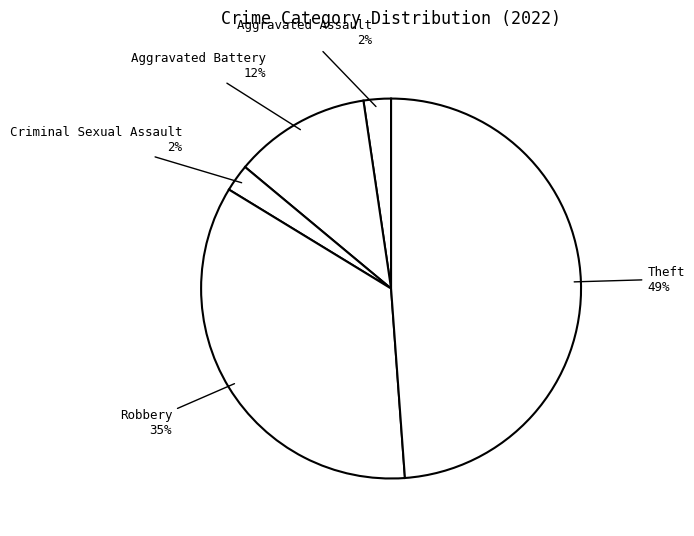

How many slices are in this pie chart?

5